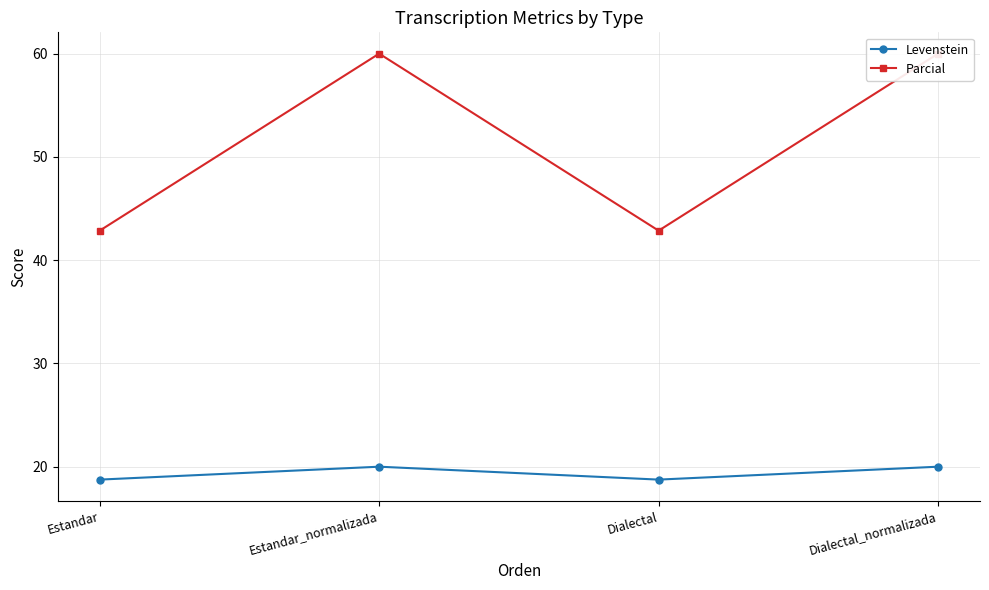

Where is the first local maximum for Parcial?

Estandar_normalizada